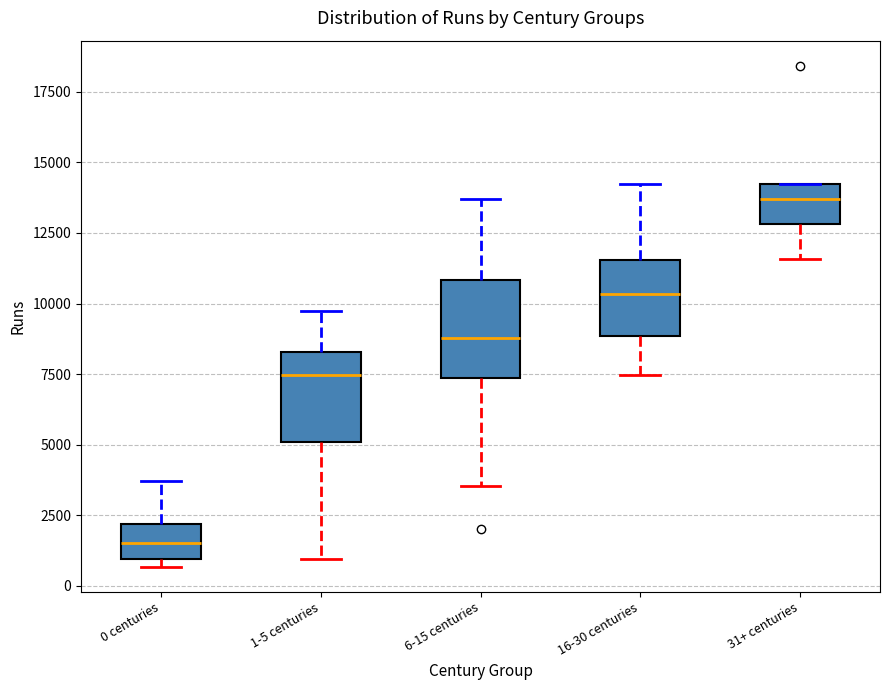

Where does the lower whisker of the box for 16-30 centuries end on the y-axis? The values are not printed on the chart, so give them approximately, as read against the axis.

7500